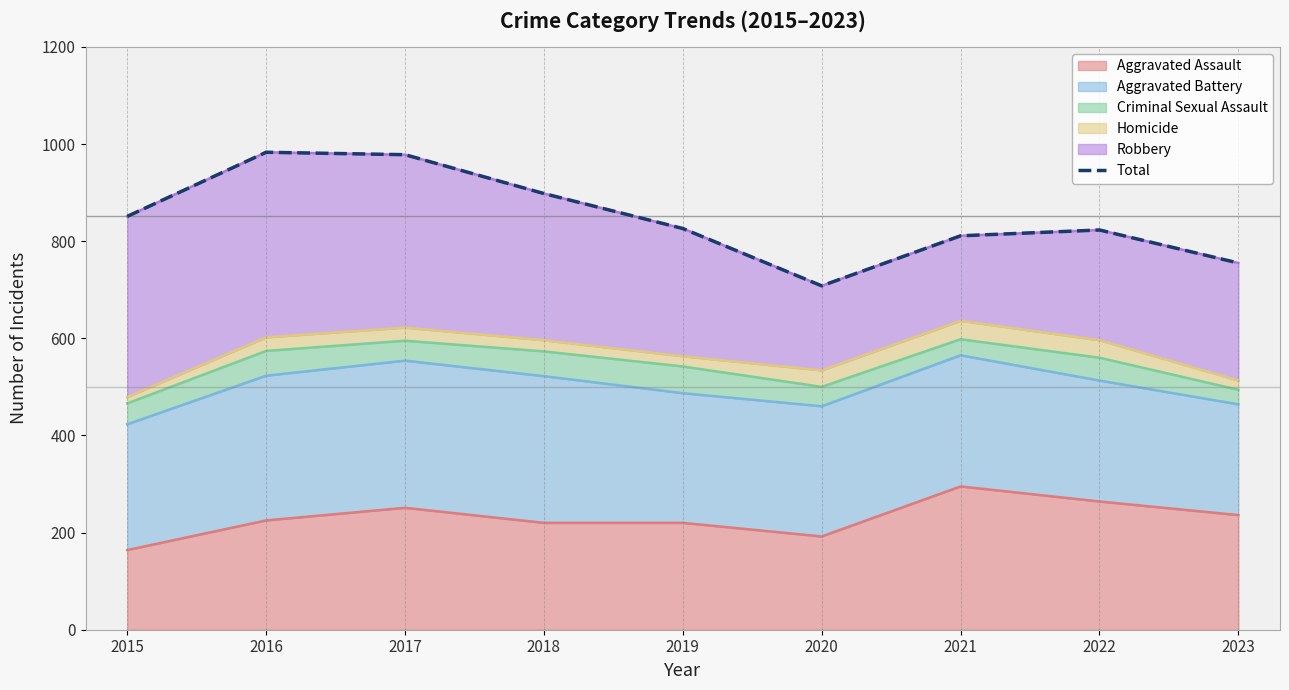

Reading right to left, extract all data points from this chart.

2023=755	2022=823	2021=811	2020=708	2019=826	2018=898	2017=978	2016=983	2015=851